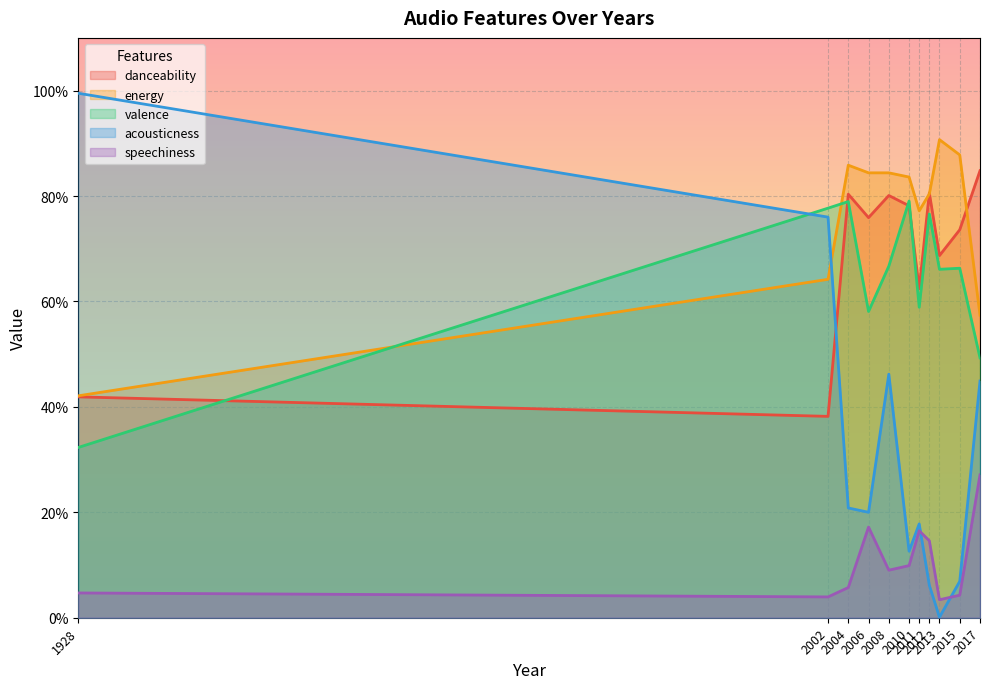

At which category does the chart reach its minimum across all series?

2013